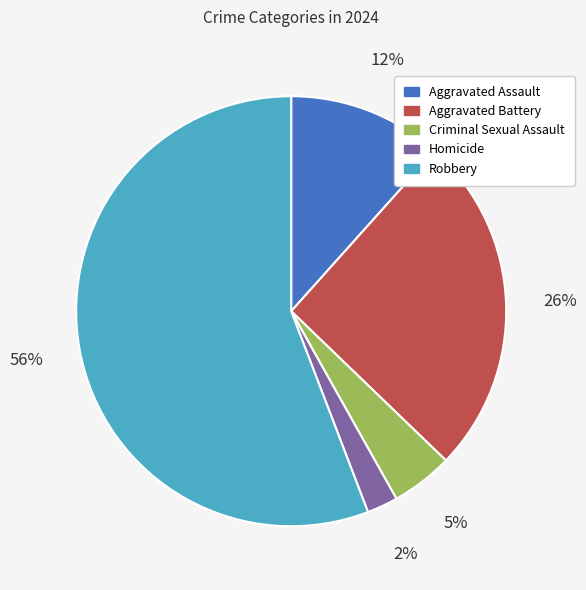

What percentage is the Criminal Sexual Assault slice, to the nearest percent?

5%